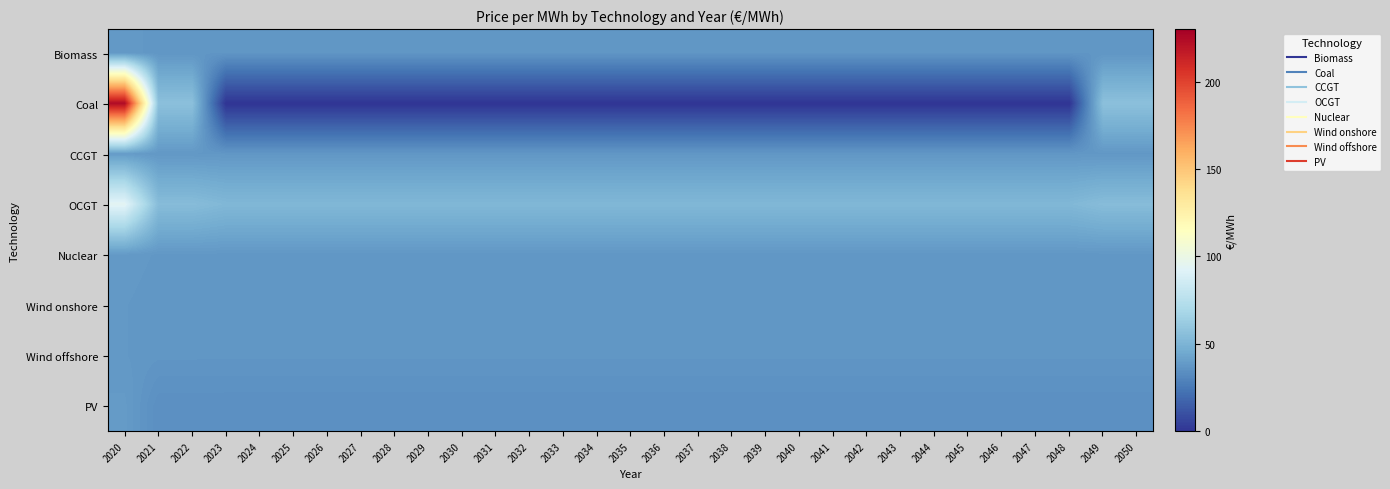

Between 2031 and 2042, which is larger?

2042